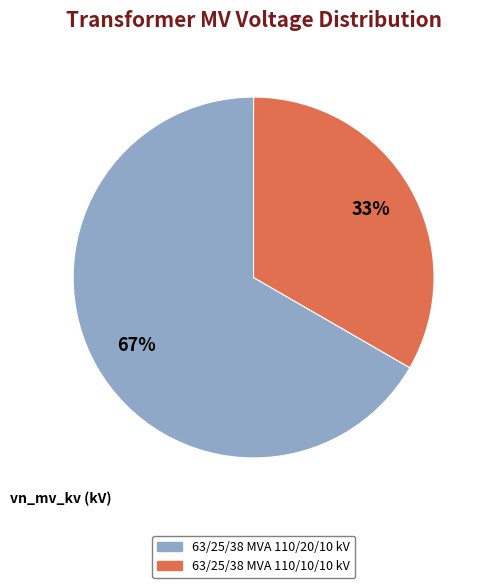

Between 63/25/38 MVA 110/20/10 kV and 63/25/38 MVA 110/10/10 kV, which is larger?

63/25/38 MVA 110/20/10 kV